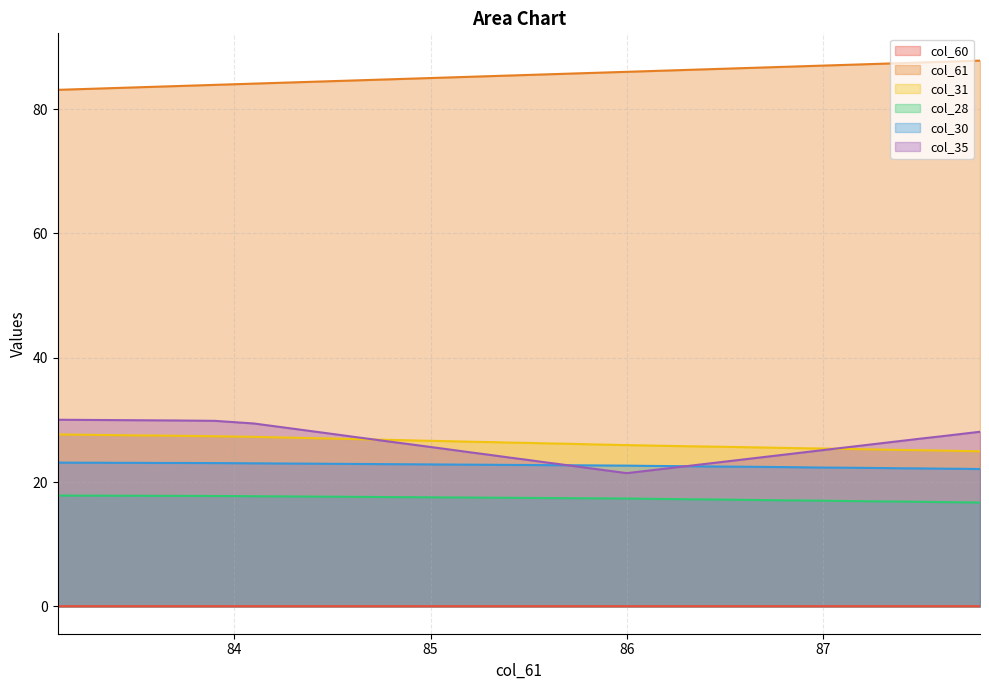

Rank the series by their maximum value, from highest to lowest.

col_61, col_35, col_31, col_30, col_28, col_60